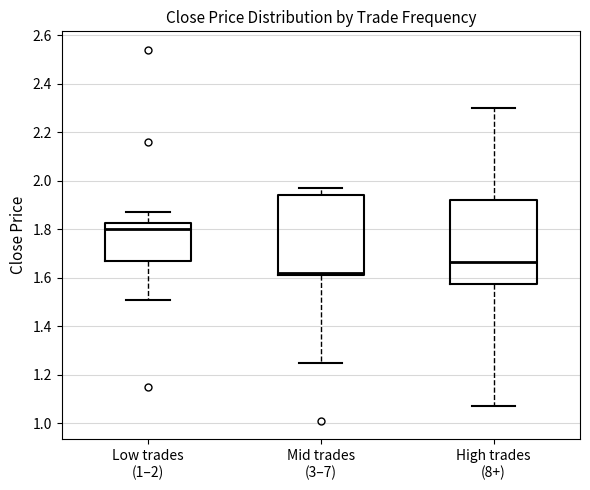

Comparing the boxes themselves (not the whiskers), which one is the tallest?

High trades (8+)